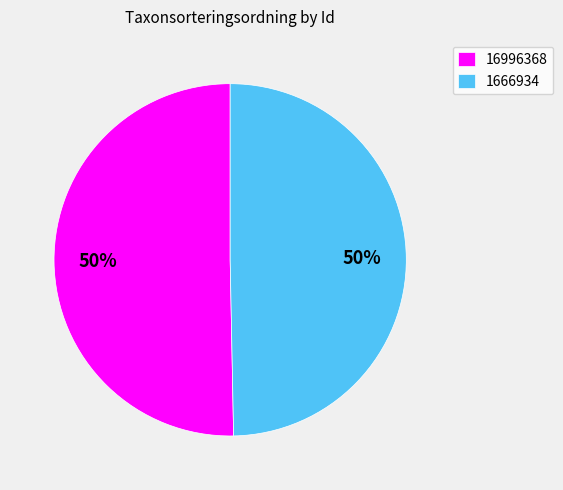

To the nearest percent, what is the average slice percentage?

50%